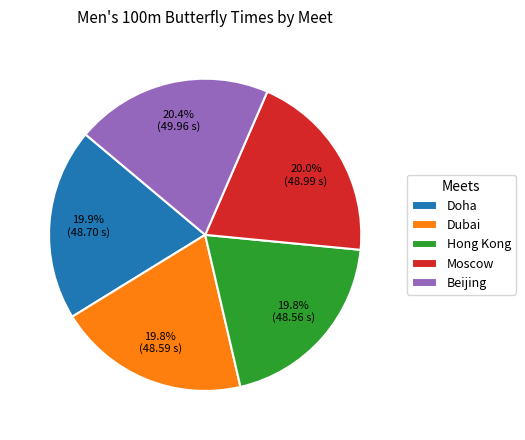

Is Hong Kong the majority of the pie?

No